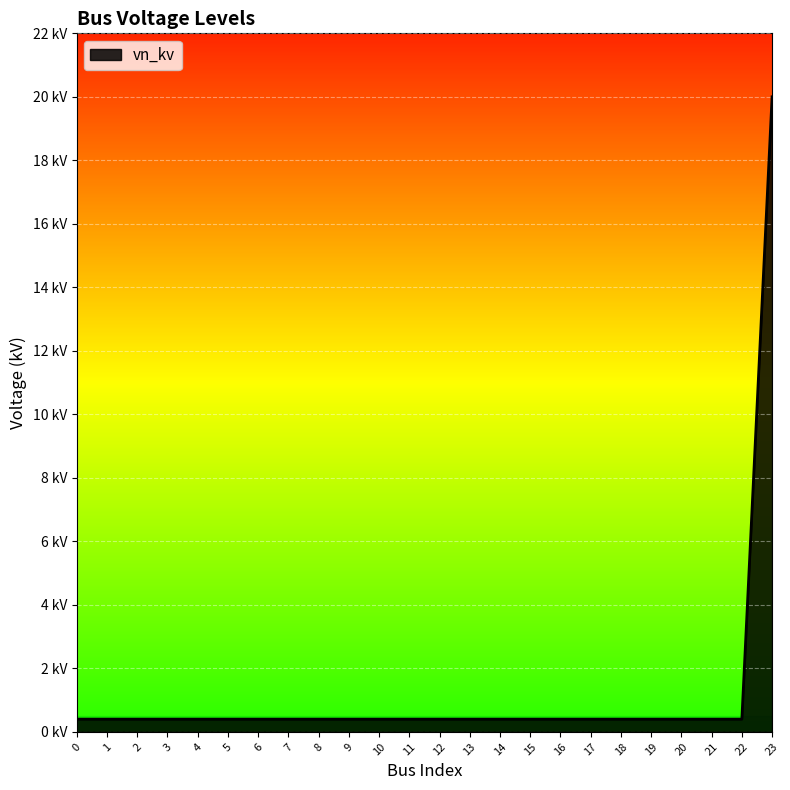

Rank the categories by value from highest to lowest.

23, 0, 1, 2, 3, 4, 5, 6, 7, 8, 9, 10, 11, 12, 13, 14, 15, 16, 17, 18, 19, 20, 21, 22